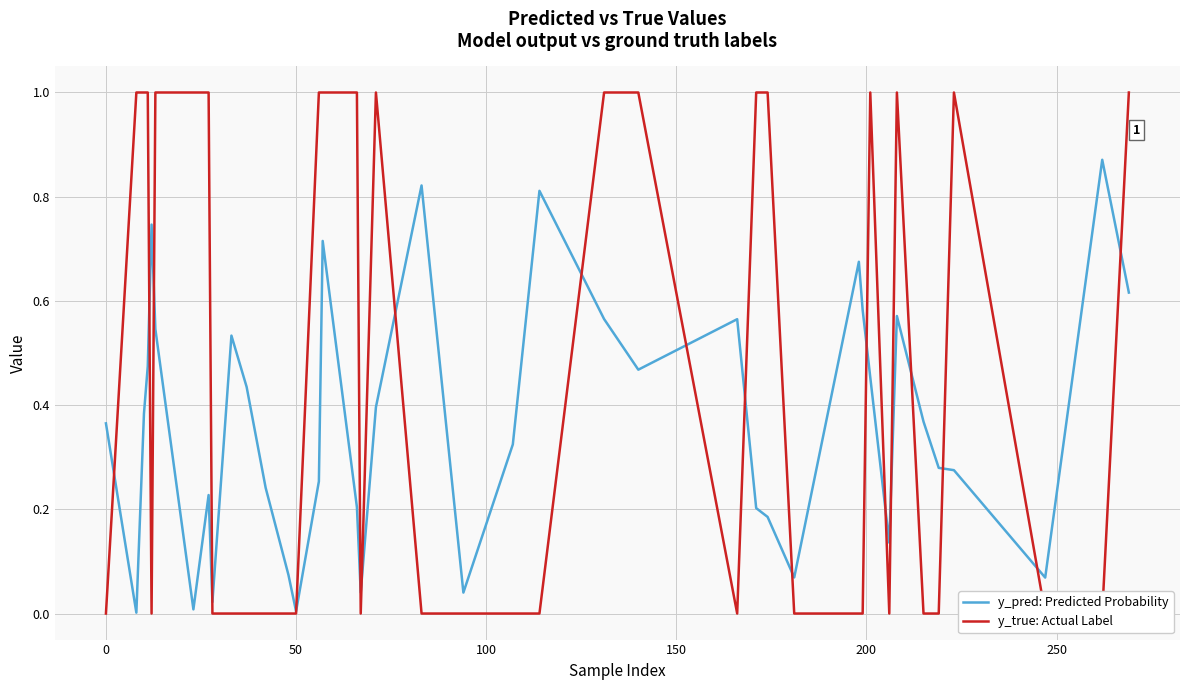

List the series in order of their peak value, highest first.

y_true: Actual Label, y_pred: Predicted Probability